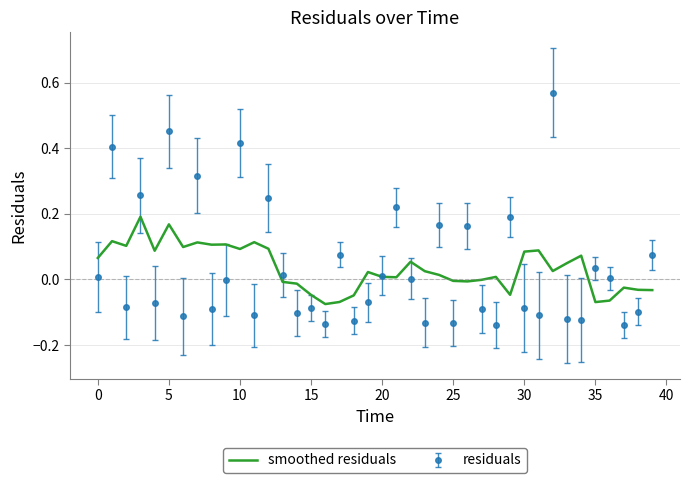

List the series in order of their peak value, lowest first.

smoothed residuals, residuals